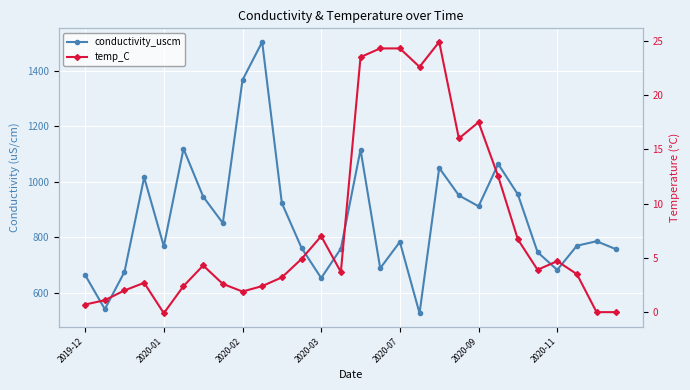

True or false: conductivity_uscm and temp_C intersect in this chart.

False